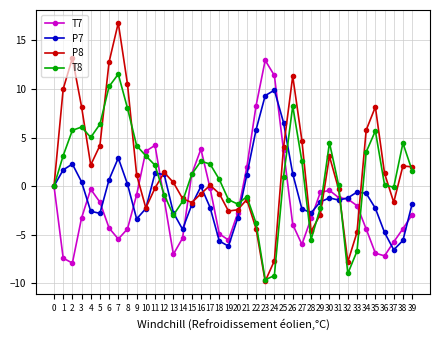

What is the maximum value for T7?

12.9